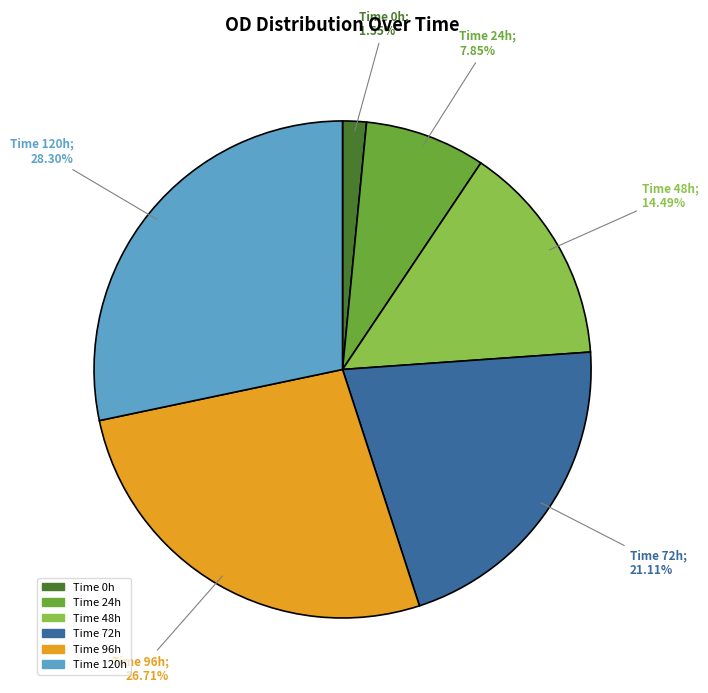

Is the sum of Time 96h and Time 0h greater than half?

No